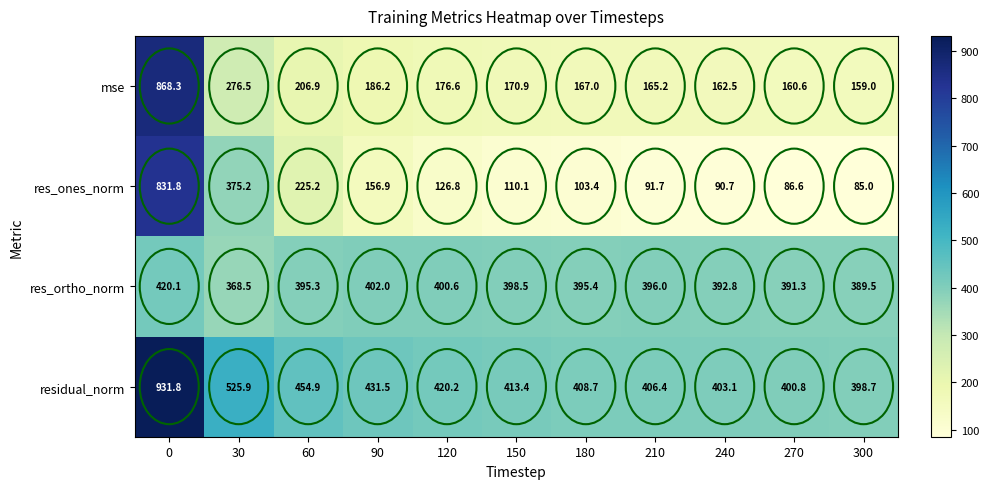

Which series has the largest range (max minus min)?

res_ones_norm